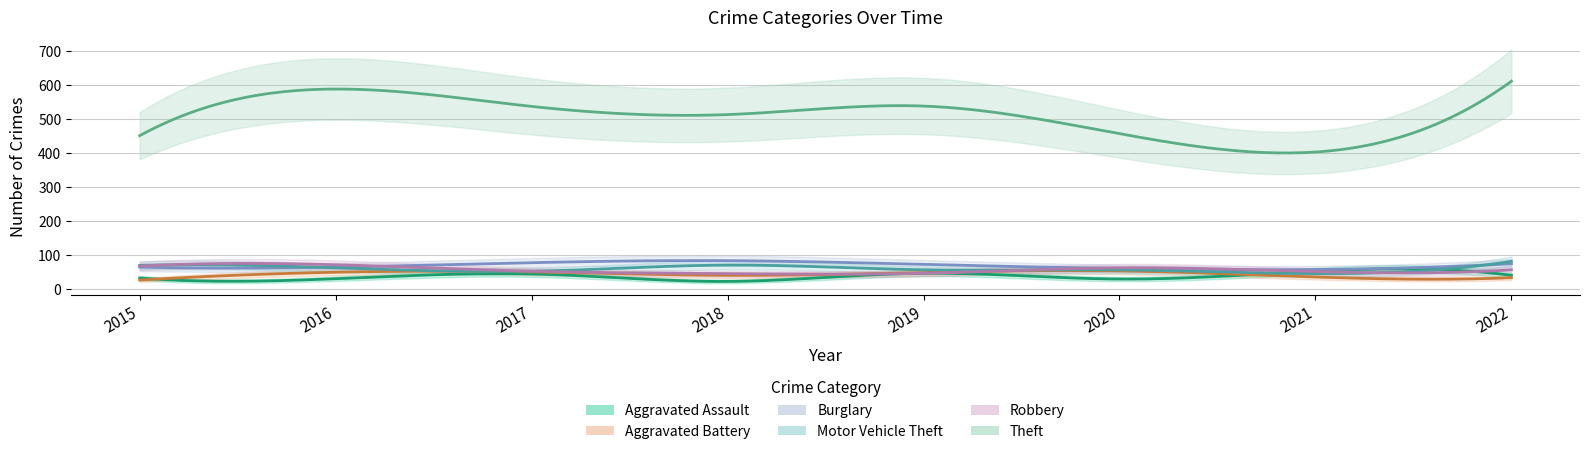

At how many categories does at least one series exceed 316?

8